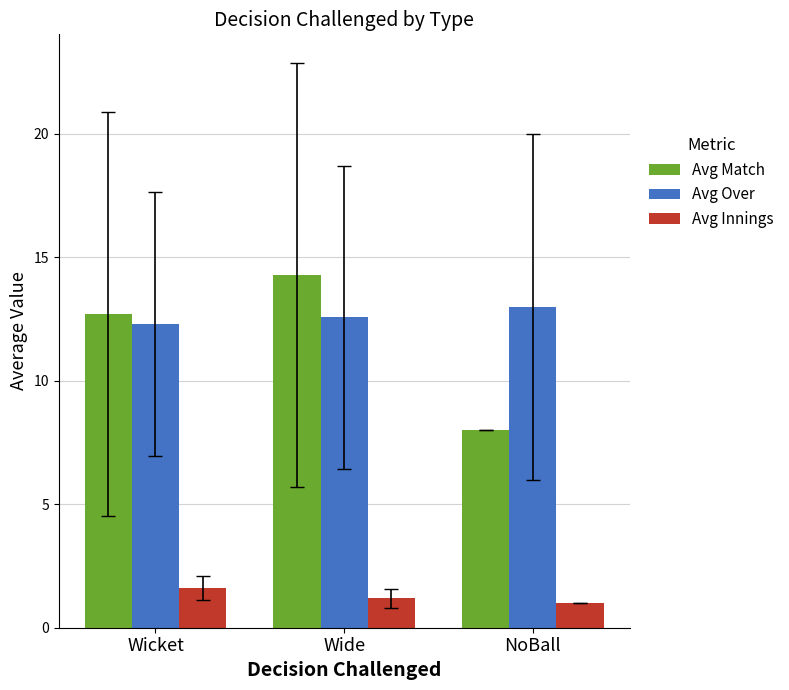

How many categories are shown in the chart?

3